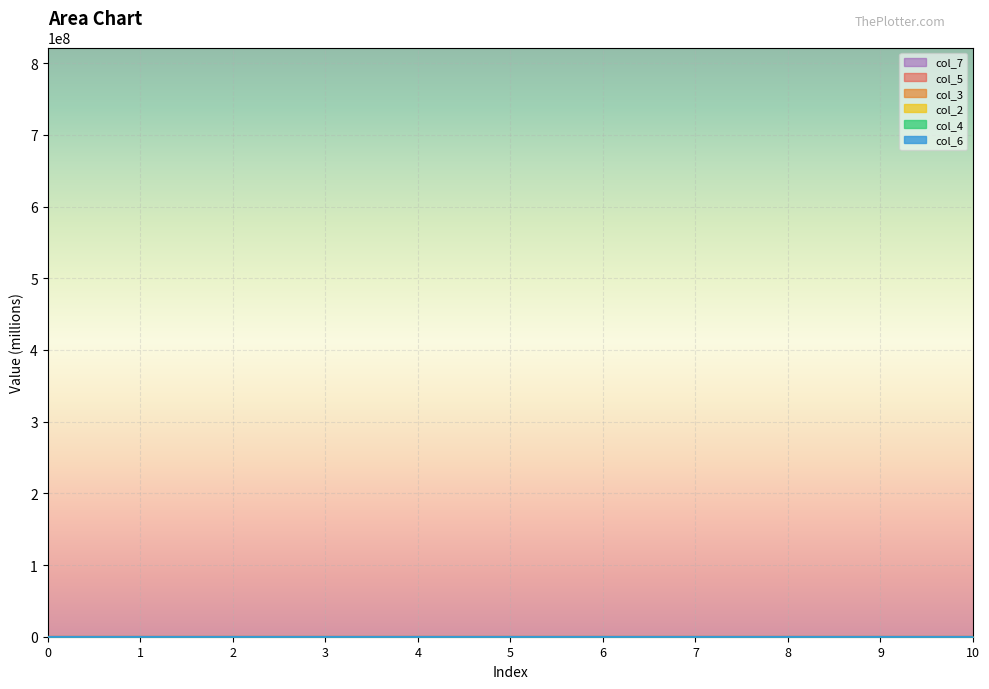

What is the maximum value for col_2?

47.8